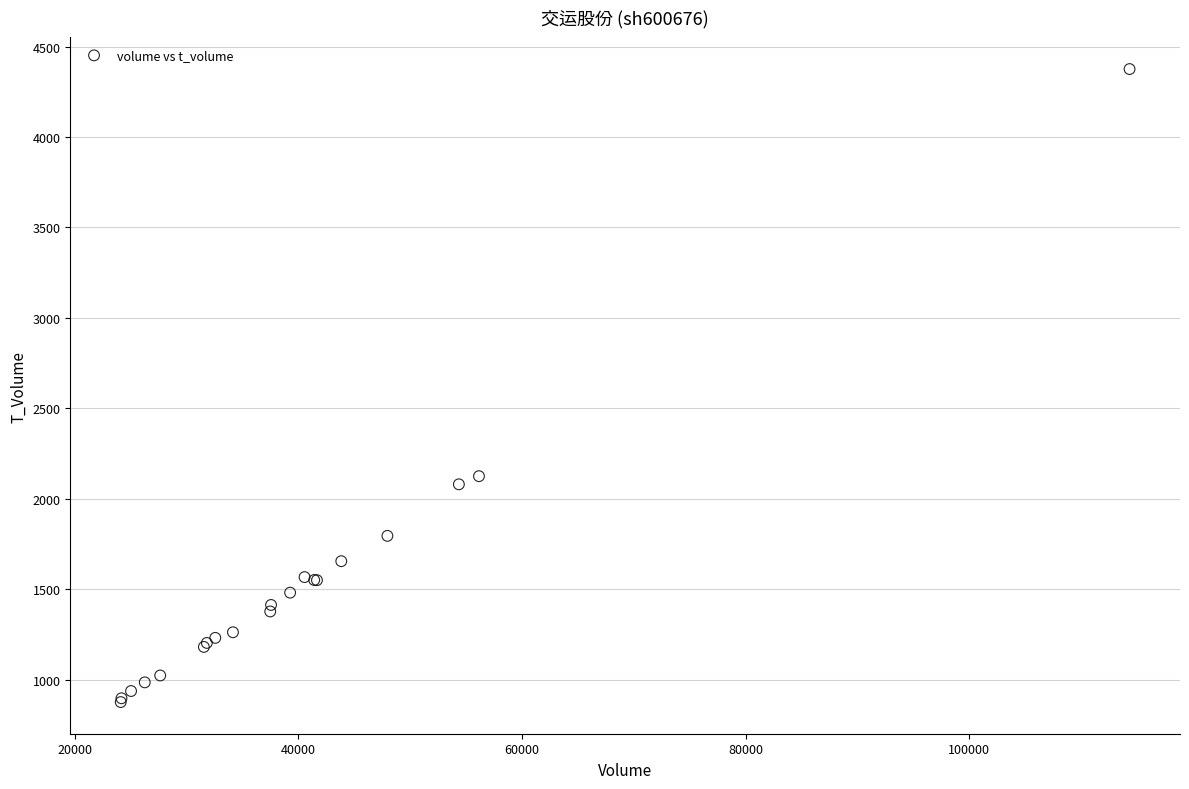

What Y value in the scatter plot is closest to 2626?

2125